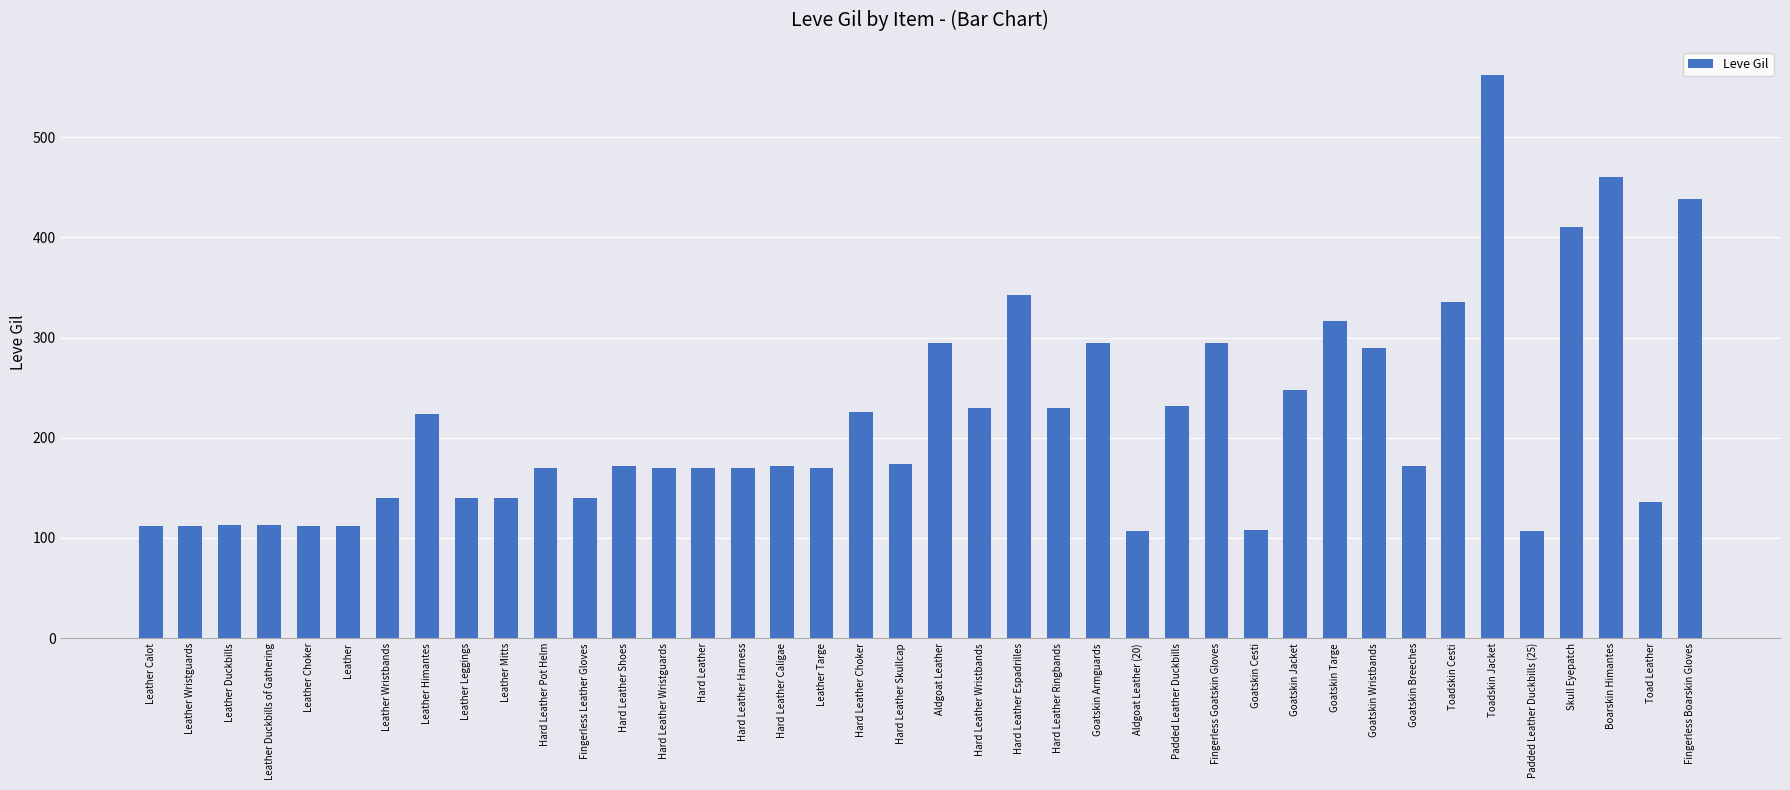

Read the value at Leather Leggings.

140